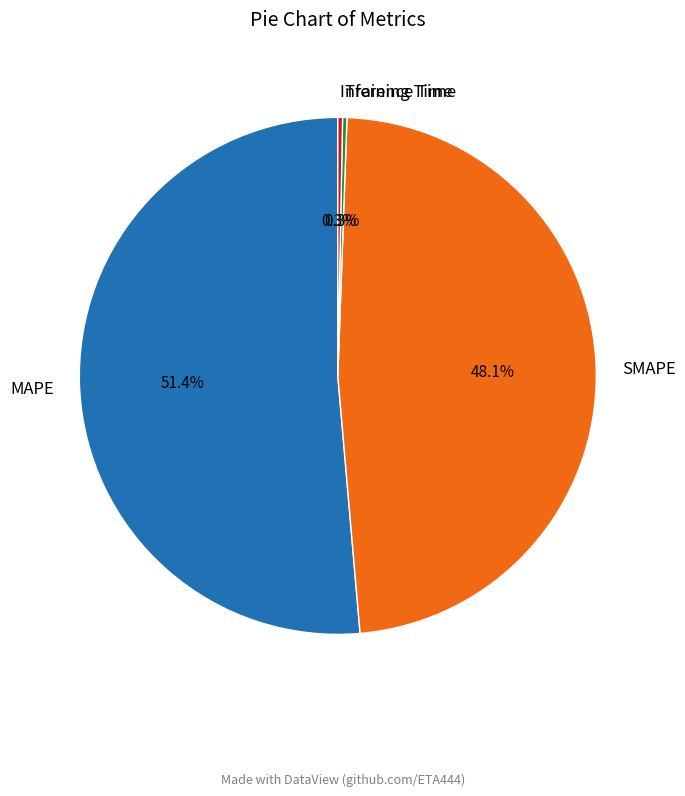

How much of the chart is everything except Inference Time?

99.7%